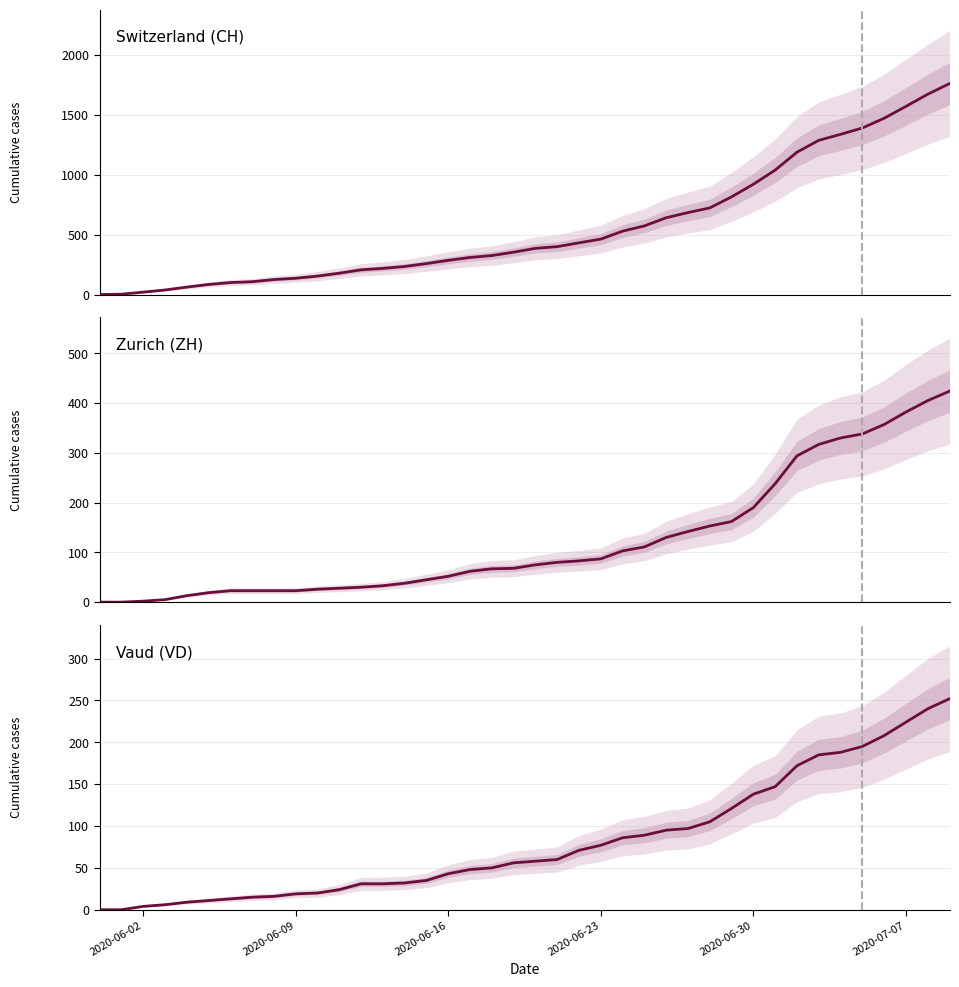

At how many categories does at least one series exceed 1000?

9